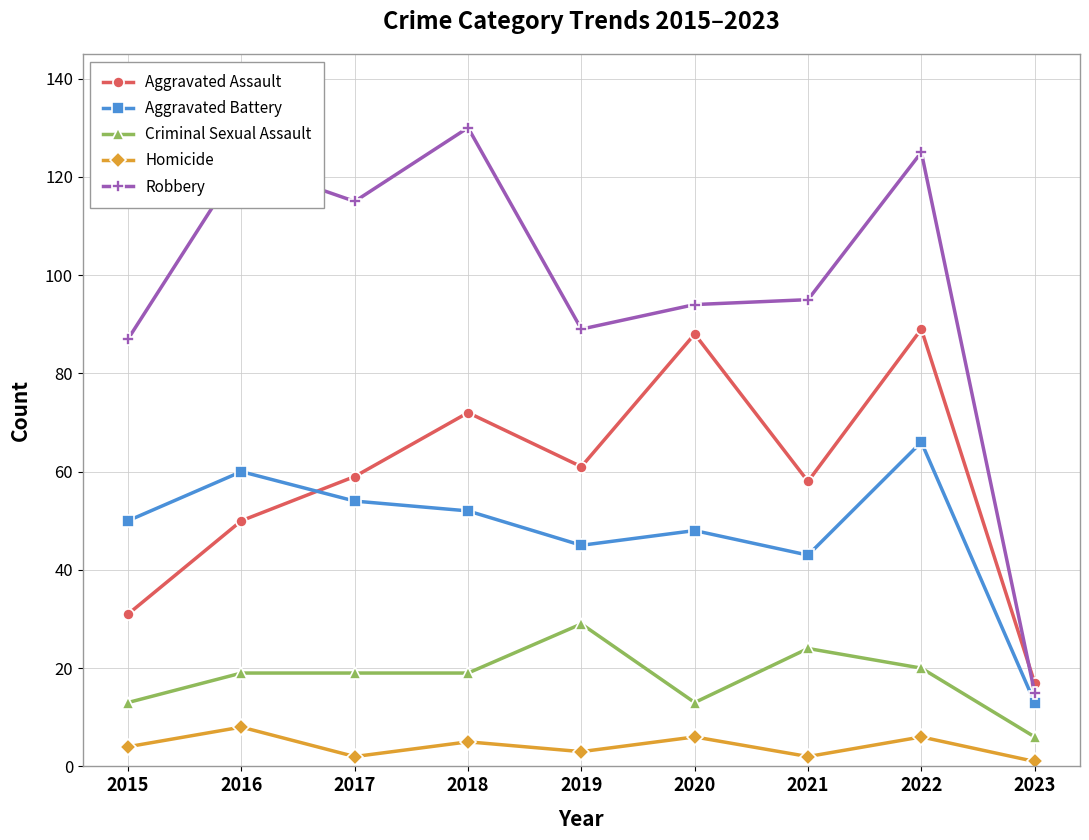

What is the average value of the Aggravated Assault series?

58